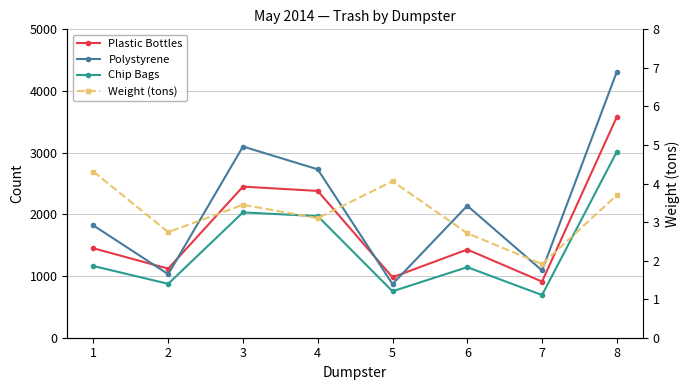

What is the approximate value of Polystyrene at 2?

1030.0